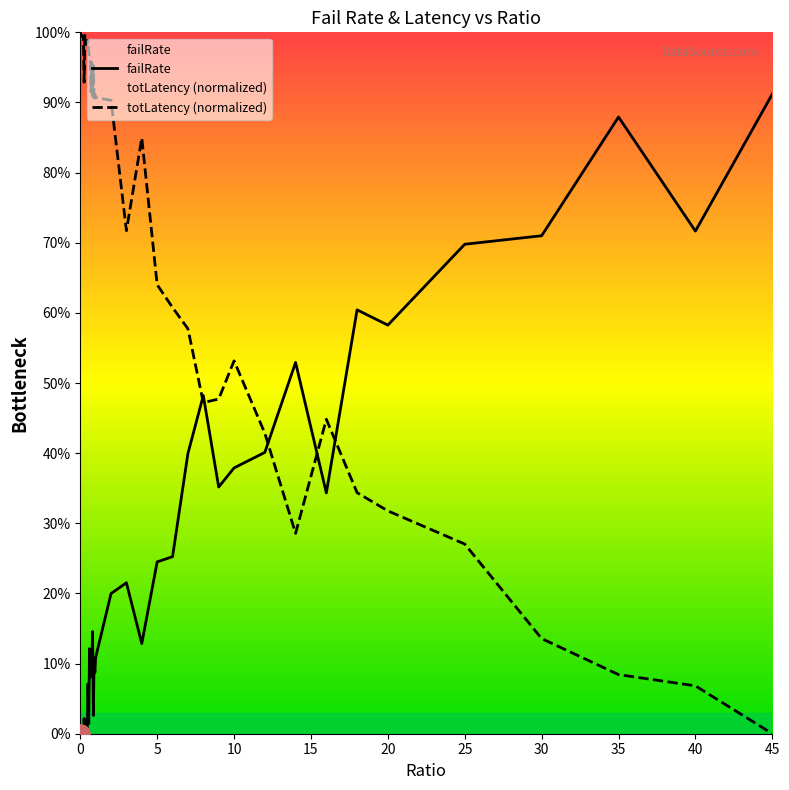

How many data points in totLatency (normalized) are above 0?

39